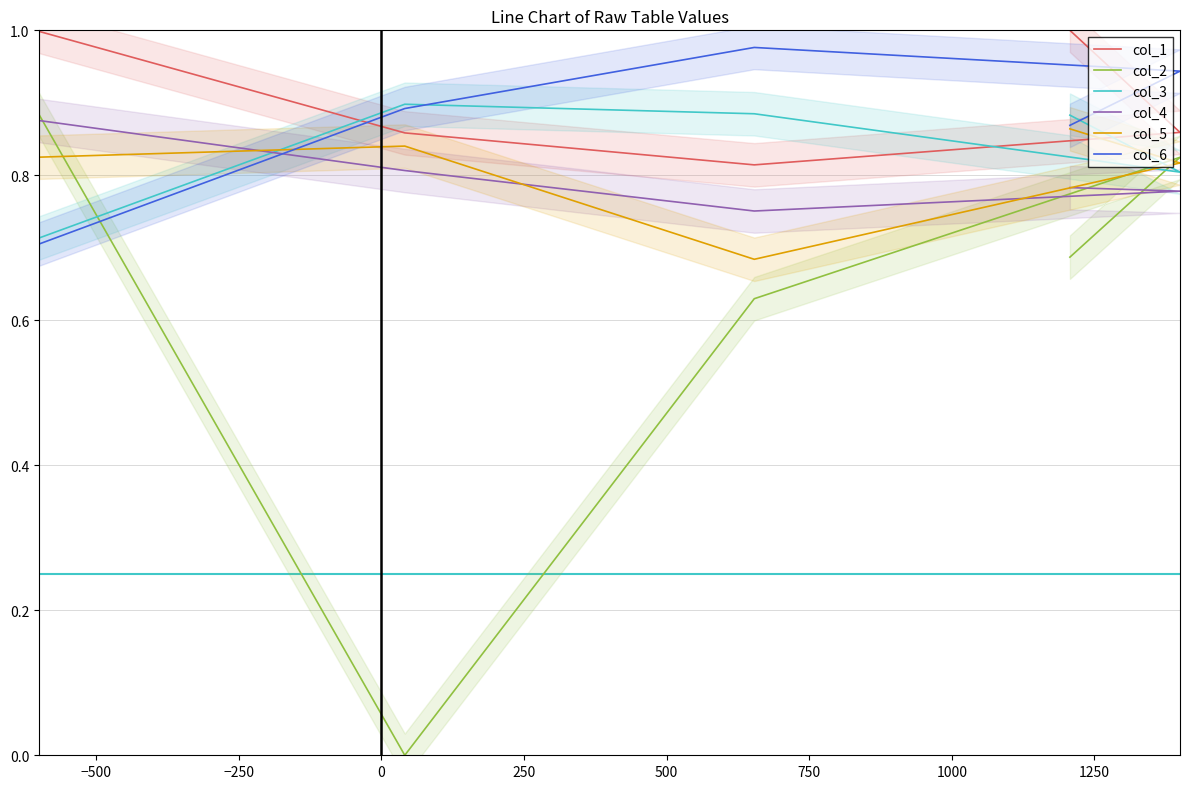

What are all the series names shown in the legend?

col_1, col_2, col_3, col_4, col_5, col_6